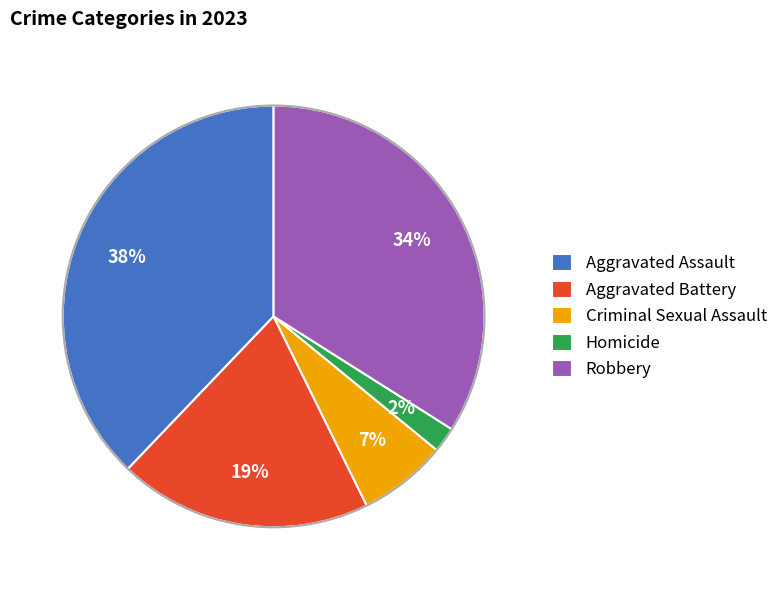

Does Homicide represent more than half of the total?

No